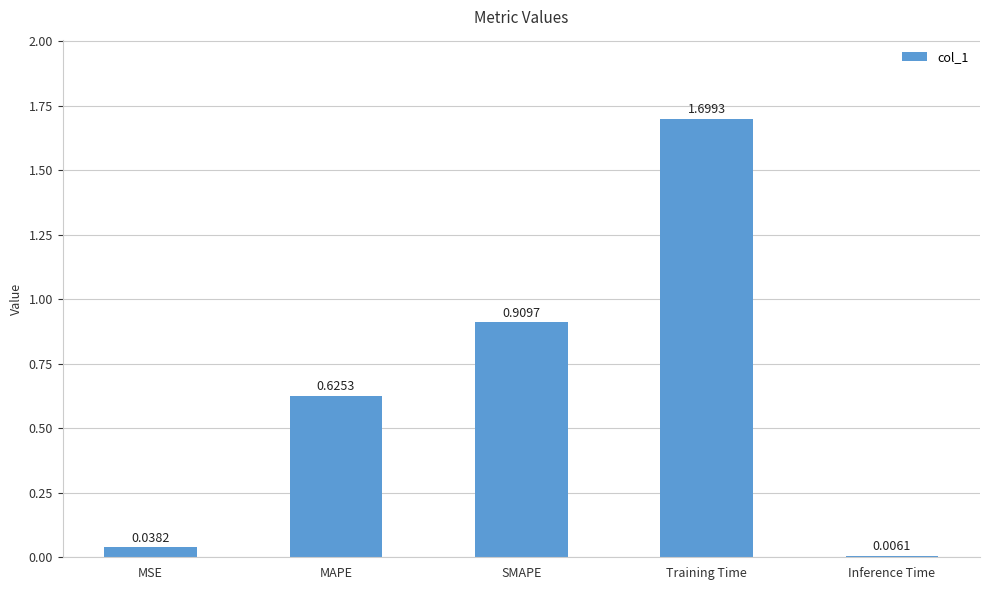

List the labels in order of value, largest first.

Training Time, SMAPE, MAPE, MSE, Inference Time